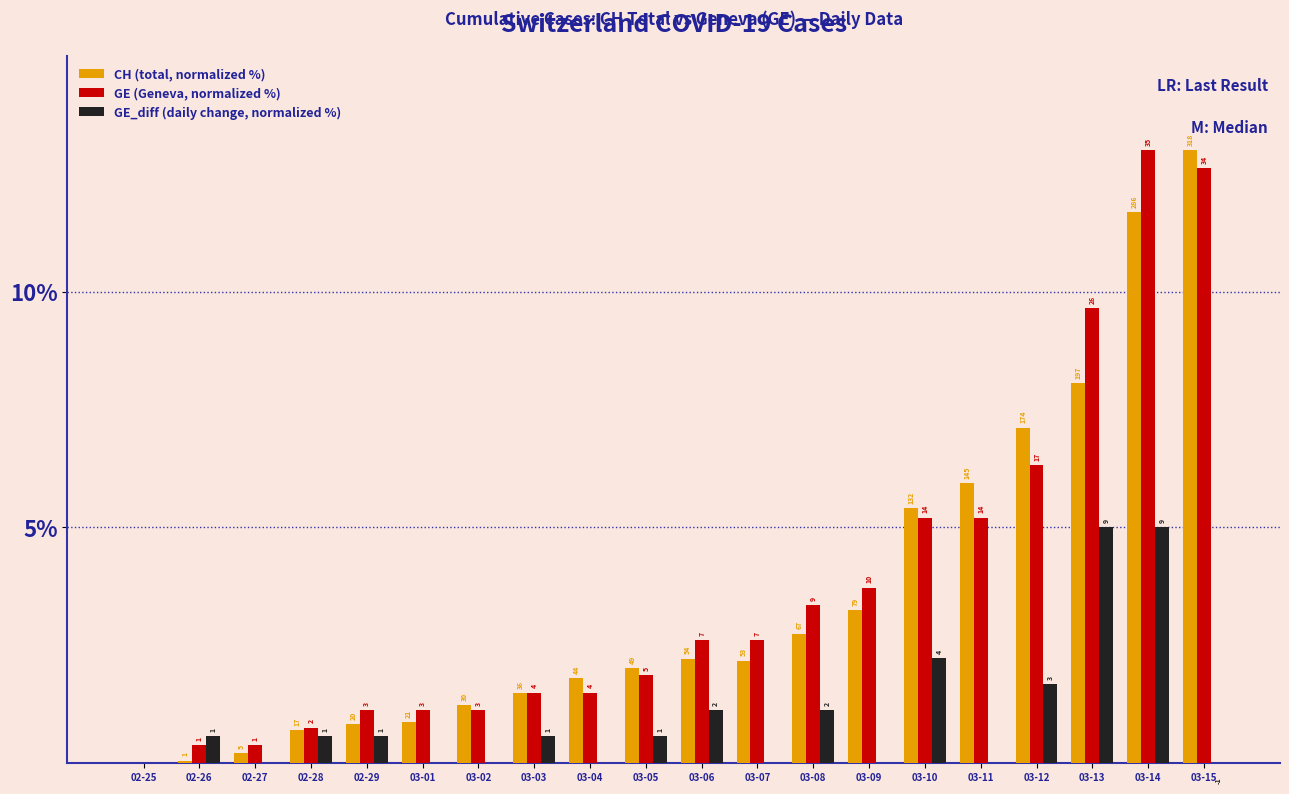

Reading left to right, what are all the values shown in this chart?

CH (total, normalized %): 0.0	0.0	0.2	0.7	0.8	0.9	1.2	1.5	1.8	2.0	2.2	2.2	2.7	3.2	5.4	5.9	7.1	8.1	11.7	13.0
GE (Geneva, normalized %): 0.0	0.4	0.4	0.7	1.1	1.1	1.1	1.5	1.5	1.9	2.6	2.6	3.3	3.7	5.2	5.2	6.3	9.7	13.0	12.6
GE_diff (daily change, normalized %): 0.0	0.6	0.0	0.6	0.6	0.0	0.0	0.6	0.0	0.6	1.1	0.0	1.1	0.0	2.2	0.0	1.7	5.0	5.0	-0.6